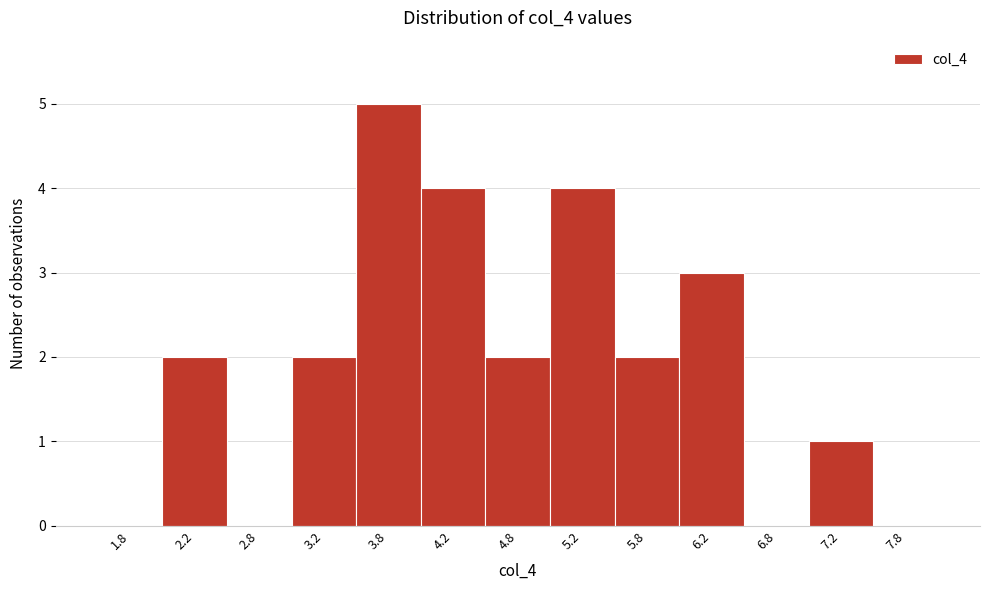

Reading left to right, transcribe this chart: for each bar, give the range it covers on the x-axis and its height. The values are not printed on the chart, so give them approximately, as read against the axis.

1.5 to 2.0: 0
2.0 to 2.5: 2
2.5 to 3.0: 0
3.0 to 3.5: 2
3.5 to 4.0: 5
4.0 to 4.5: 4
4.5 to 5.0: 2
5.0 to 5.5: 4
5.5 to 6.0: 2
6.0 to 6.5: 3
6.5 to 7.0: 0
7.0 to 7.5: 1
7.5 to 8.0: 0